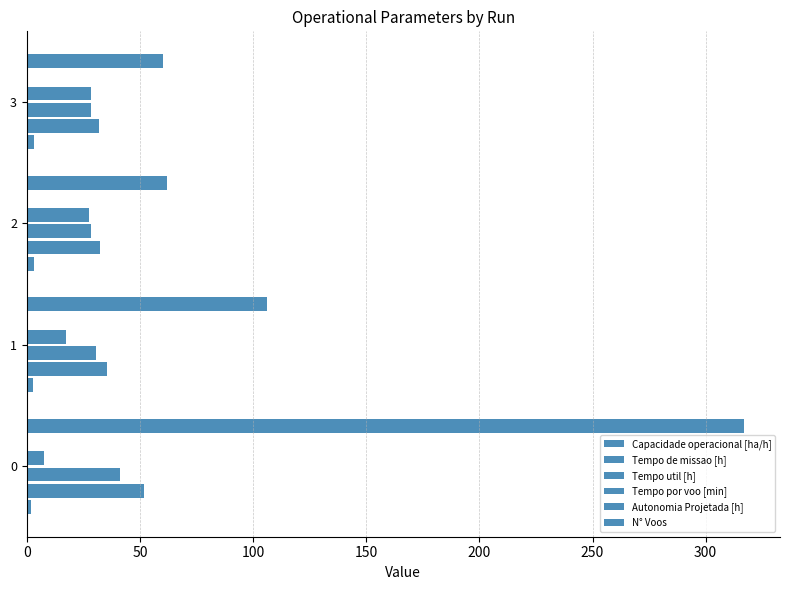

Reading left to right, list all the values displayed in this chart.

Capacidade operacional [ha/h]: 1.9	2.8	3.1	3.1
Tempo de missao [h]: 51.9	35.5	32.3	32.1
Tempo util [h]: 41.0	30.5	28.4	28.3
Tempo por voo [min]: 7.8	17.2	27.5	28.3
Autonomia Projetada [h]: 0.1	0.3	0.4	0.5
N° Voos: 317.0	106.0	62.0	60.0